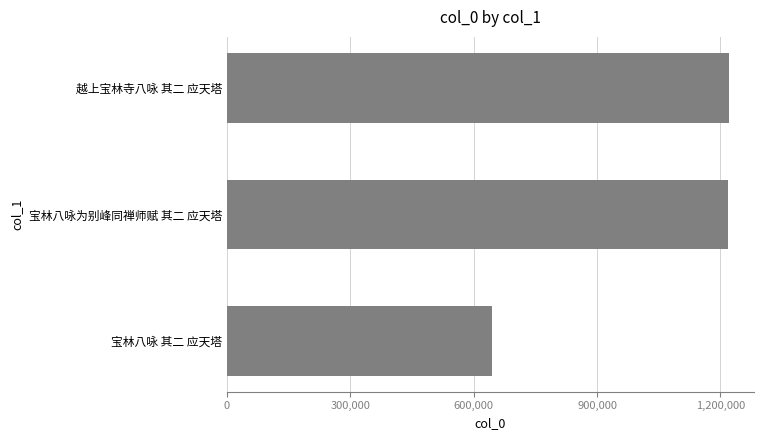

Which has a higher value, 越上宝林寺八咏 其二 应天塔 or 宝林八咏 其二 应天塔?

越上宝林寺八咏 其二 应天塔